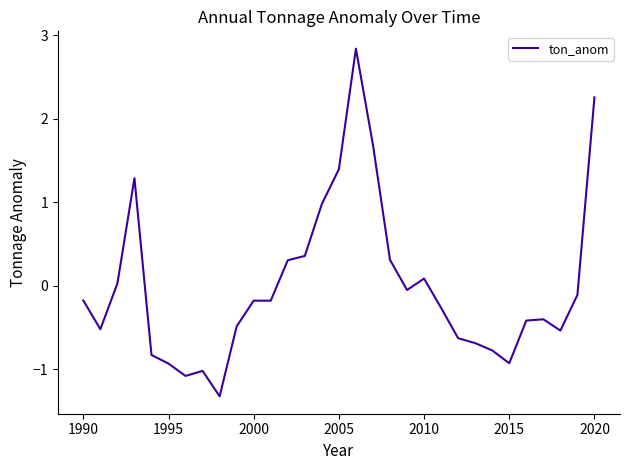

What is the smallest value displayed?

-1.3